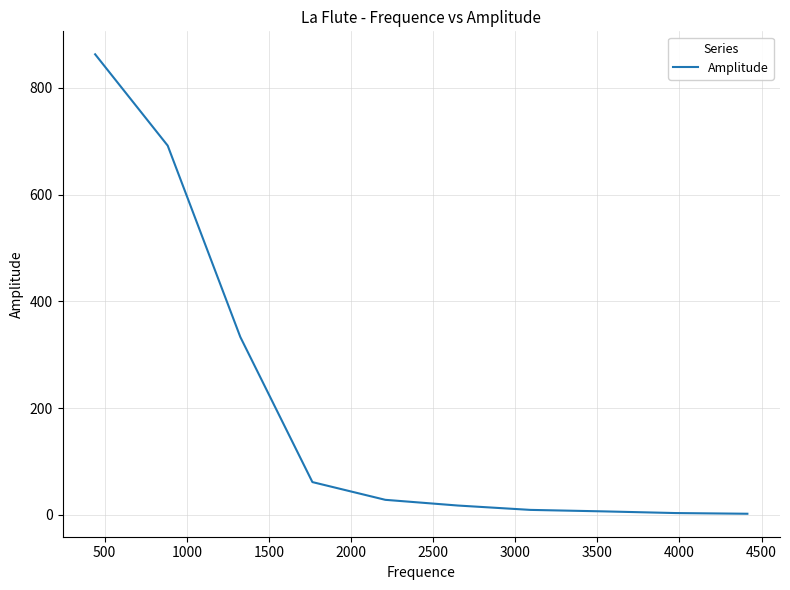

What is the difference between the maximum and minimum values?

860.8